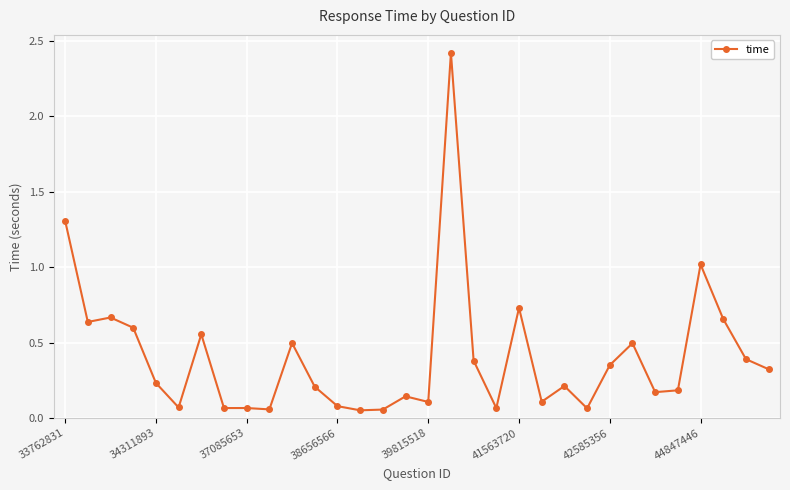

What is the sum of all values?

13.0